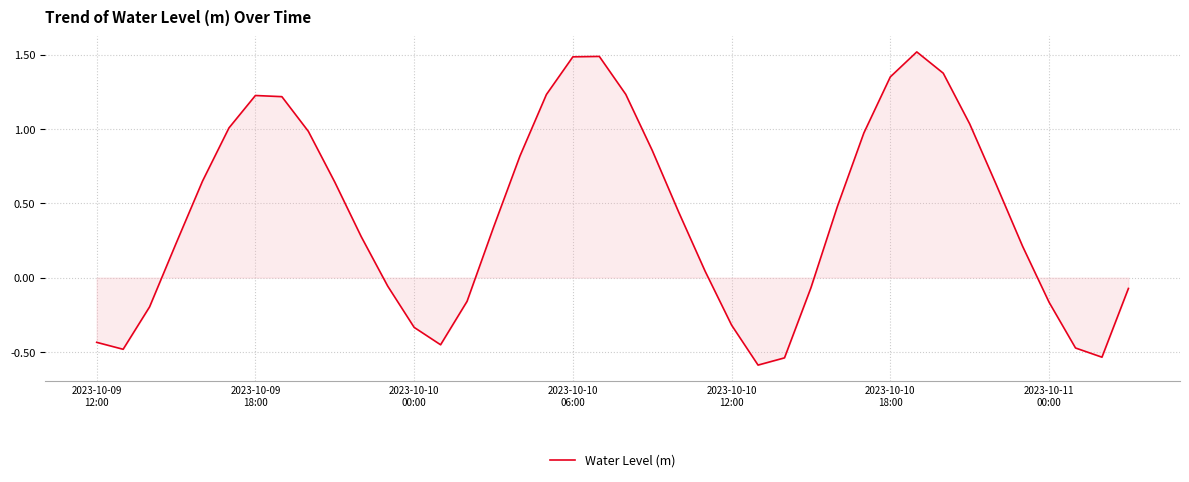

What is the difference between the maximum and minimum values?

2.1